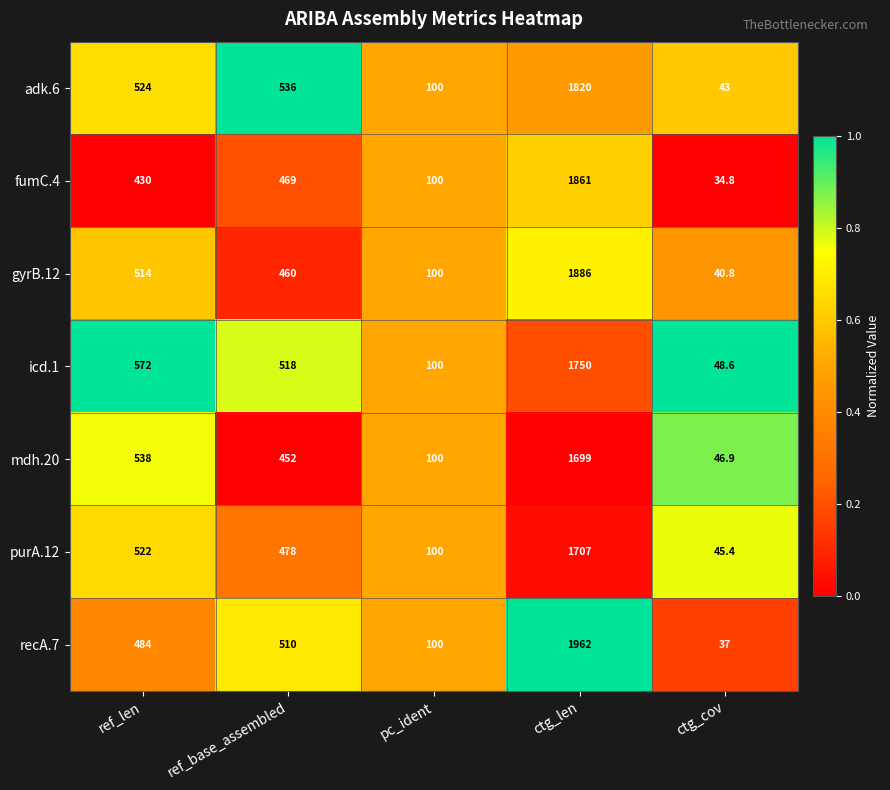

What is the difference between the maximum and minimum values in the purA.12 series?

1661.6